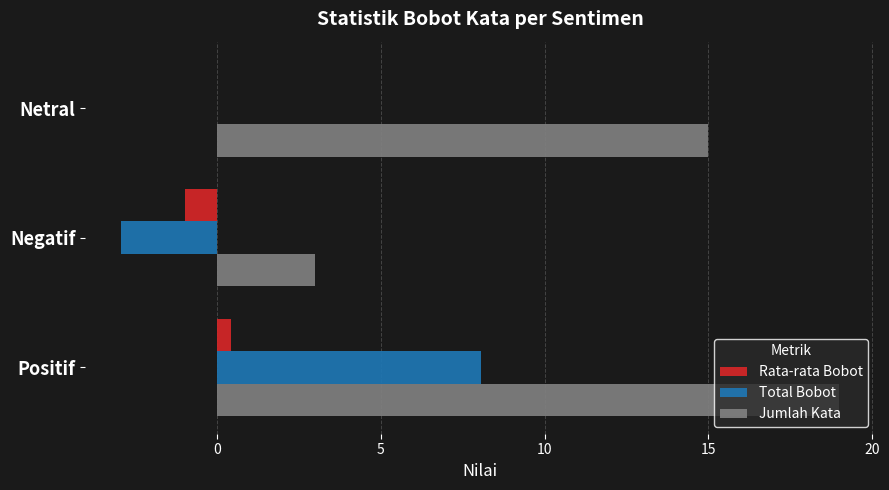

Which label corresponds to the largest value in the chart?

Positif